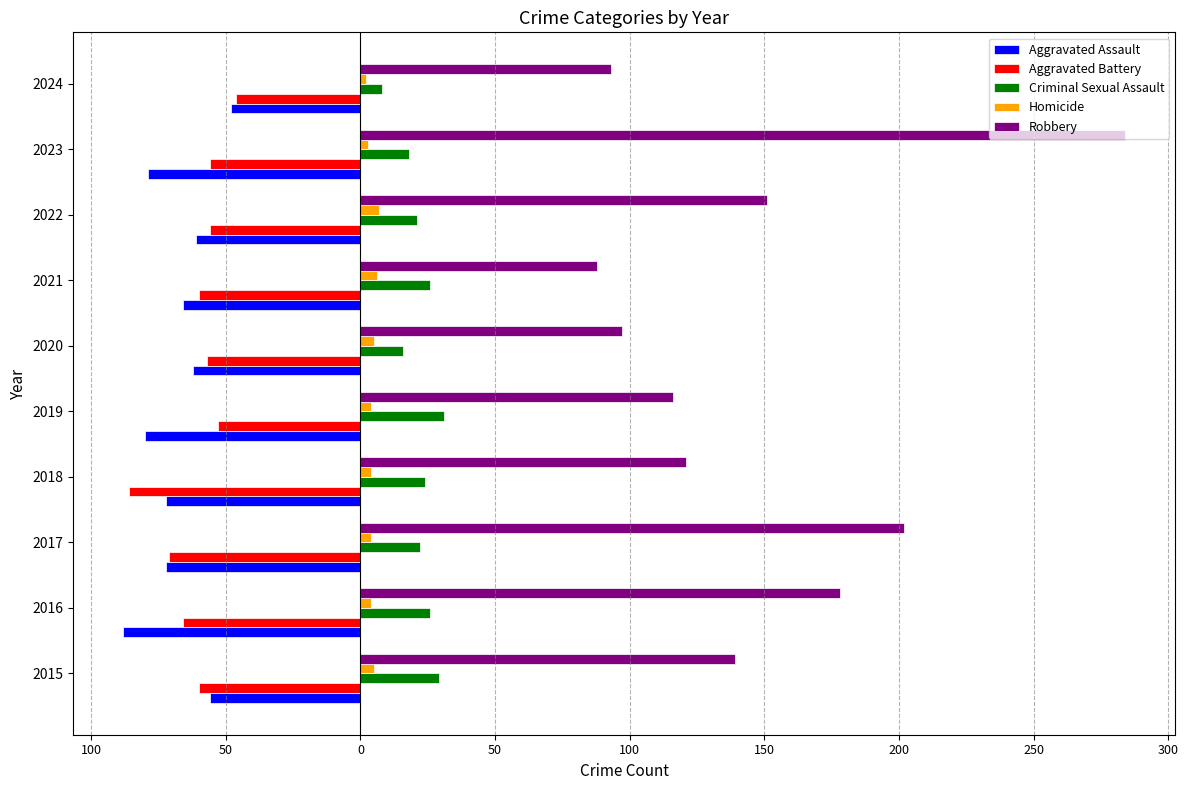

What are all the series names shown in the legend?

Aggravated Assault, Aggravated Battery, Criminal Sexual Assault, Homicide, Robbery